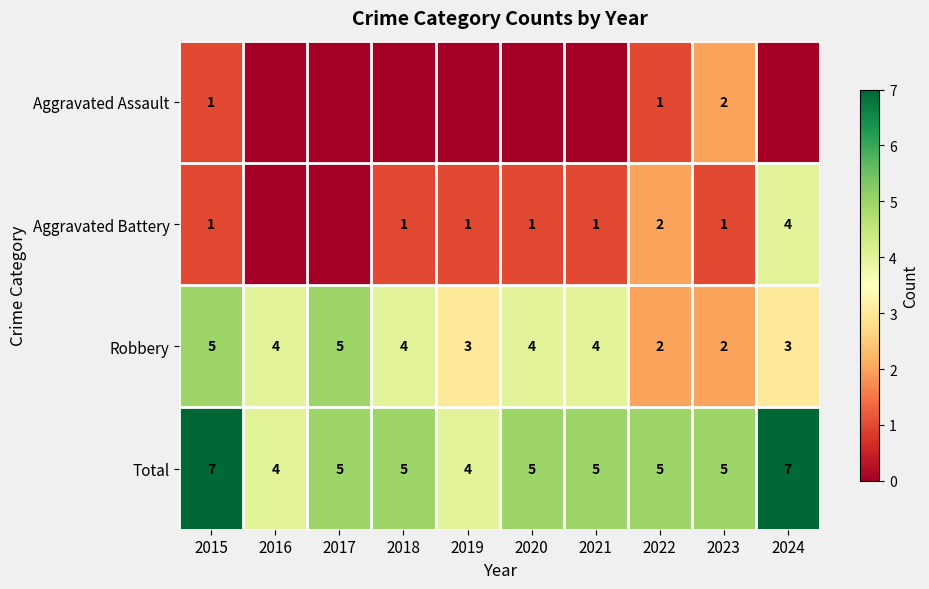

Is the value of Robbery at 2021 greater than the value of Aggravated Battery at 2021?

Yes